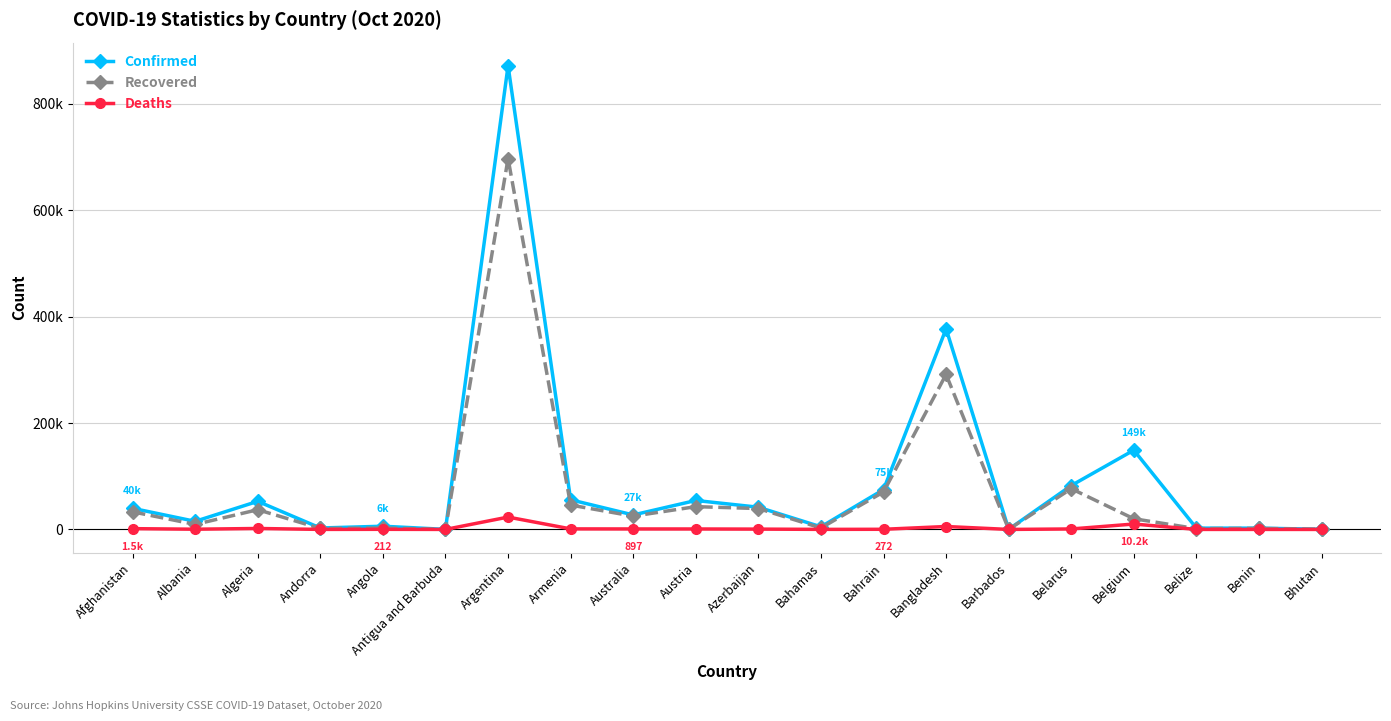

What is the difference between the Deaths values at Bahamas and Armenia?

910